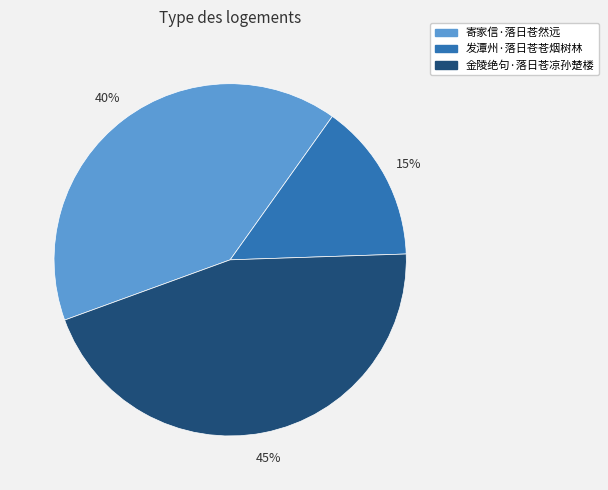

Is it true that 发潭州·落日苍苍烟树林 is 15% of the pie?

True